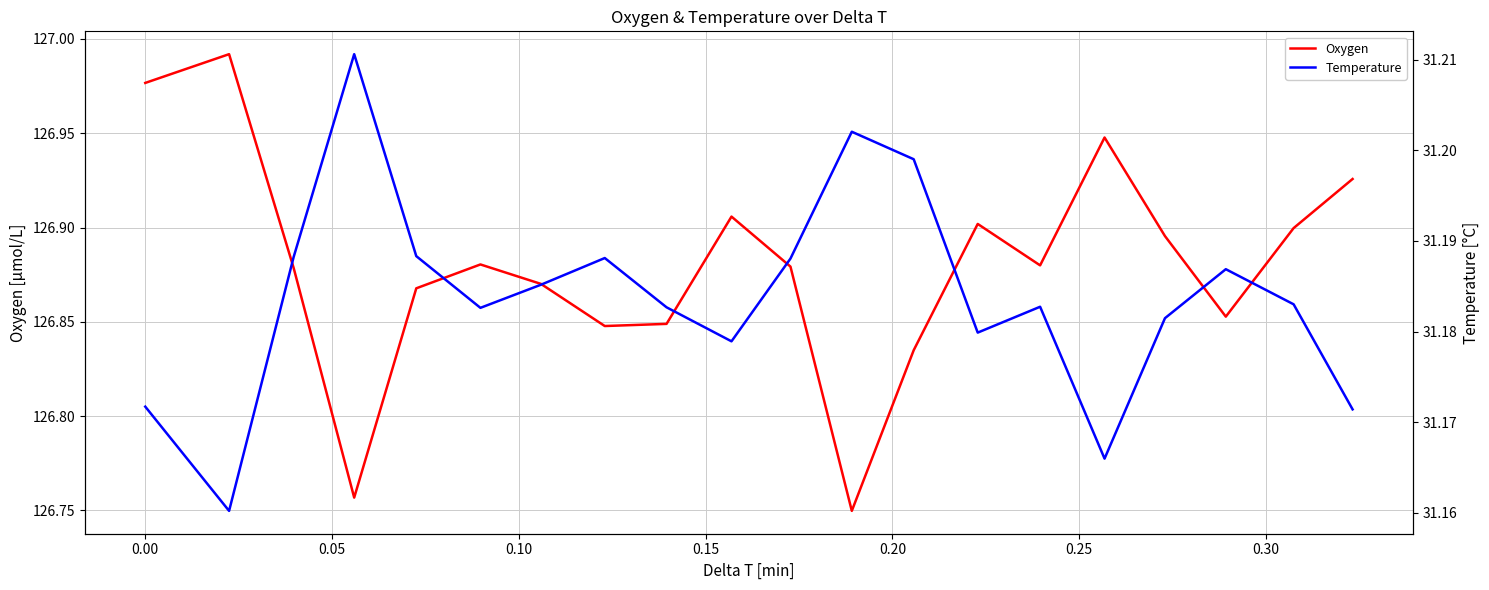

Which series has the largest range (max minus min)?

Oxygen